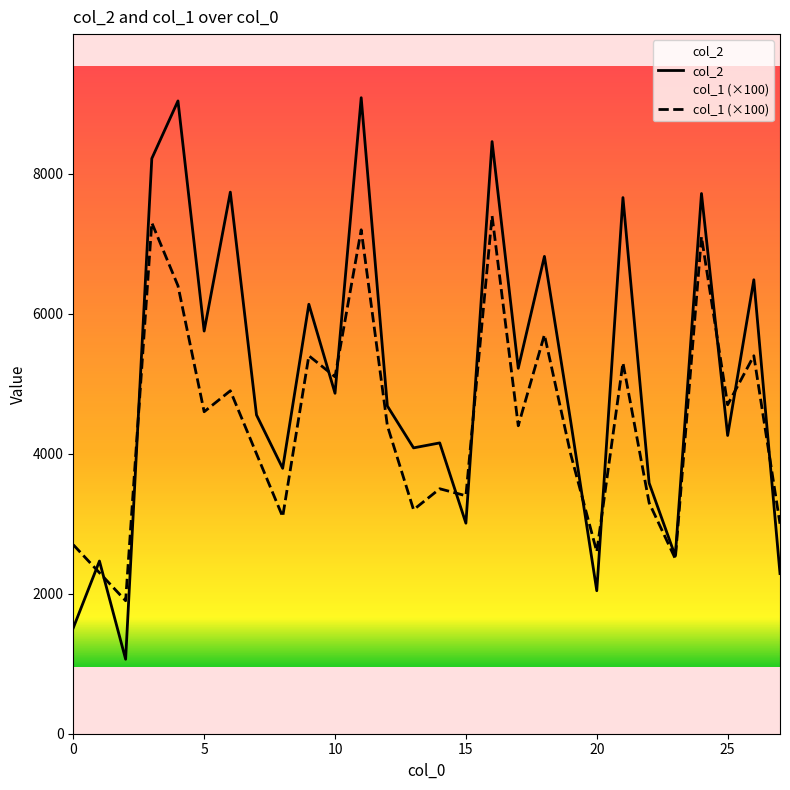

Rank the series by their maximum value, from lowest to highest.

col_1 (×100), col_2